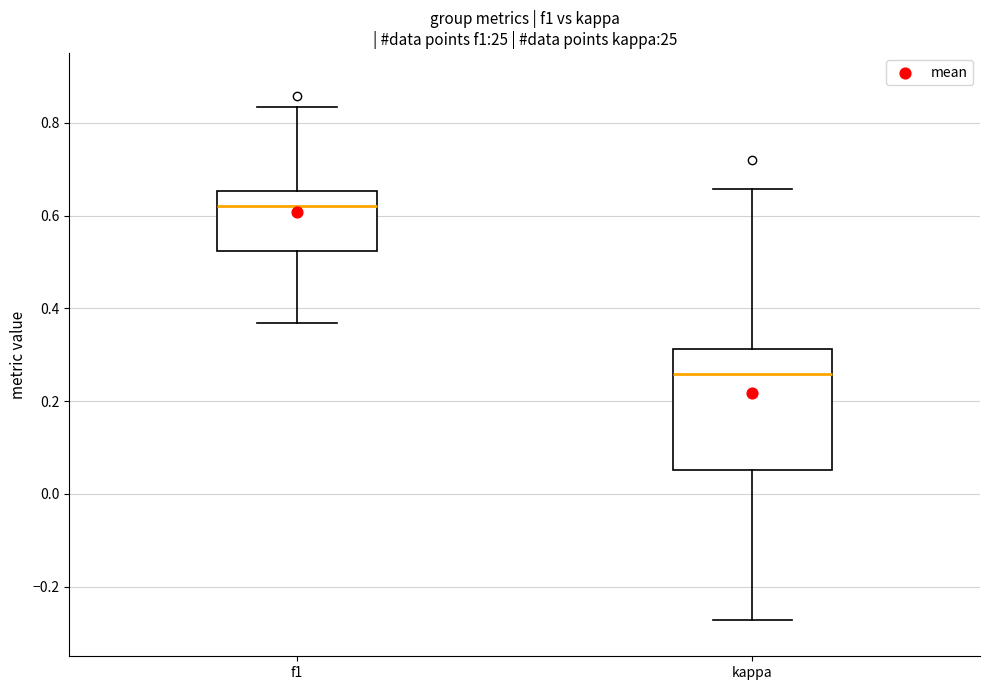

Which box's median line is the highest?

f1